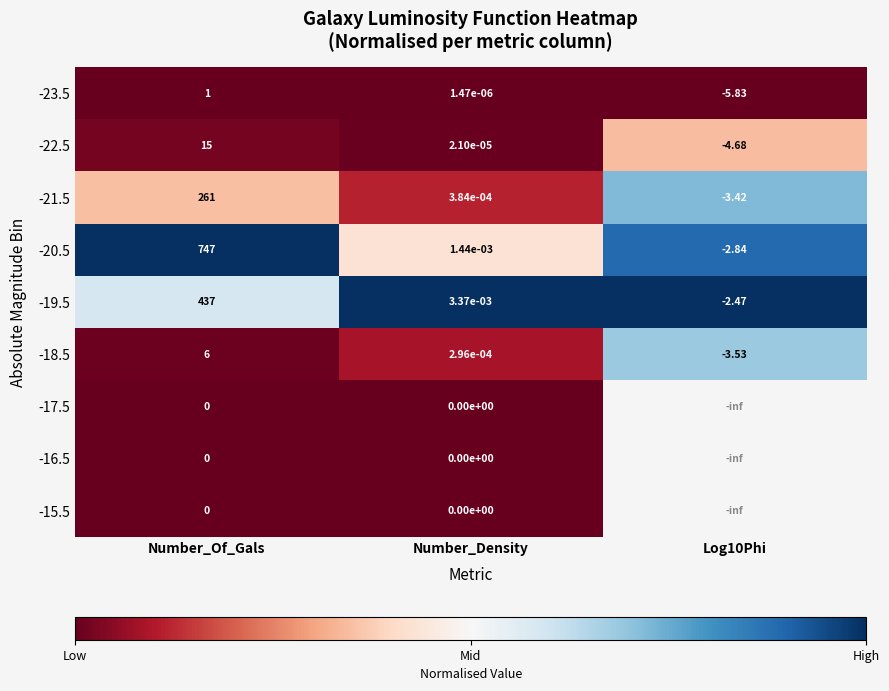

The -23.5 series shows 0.0 at Number_Of_Gals. True or false?

False